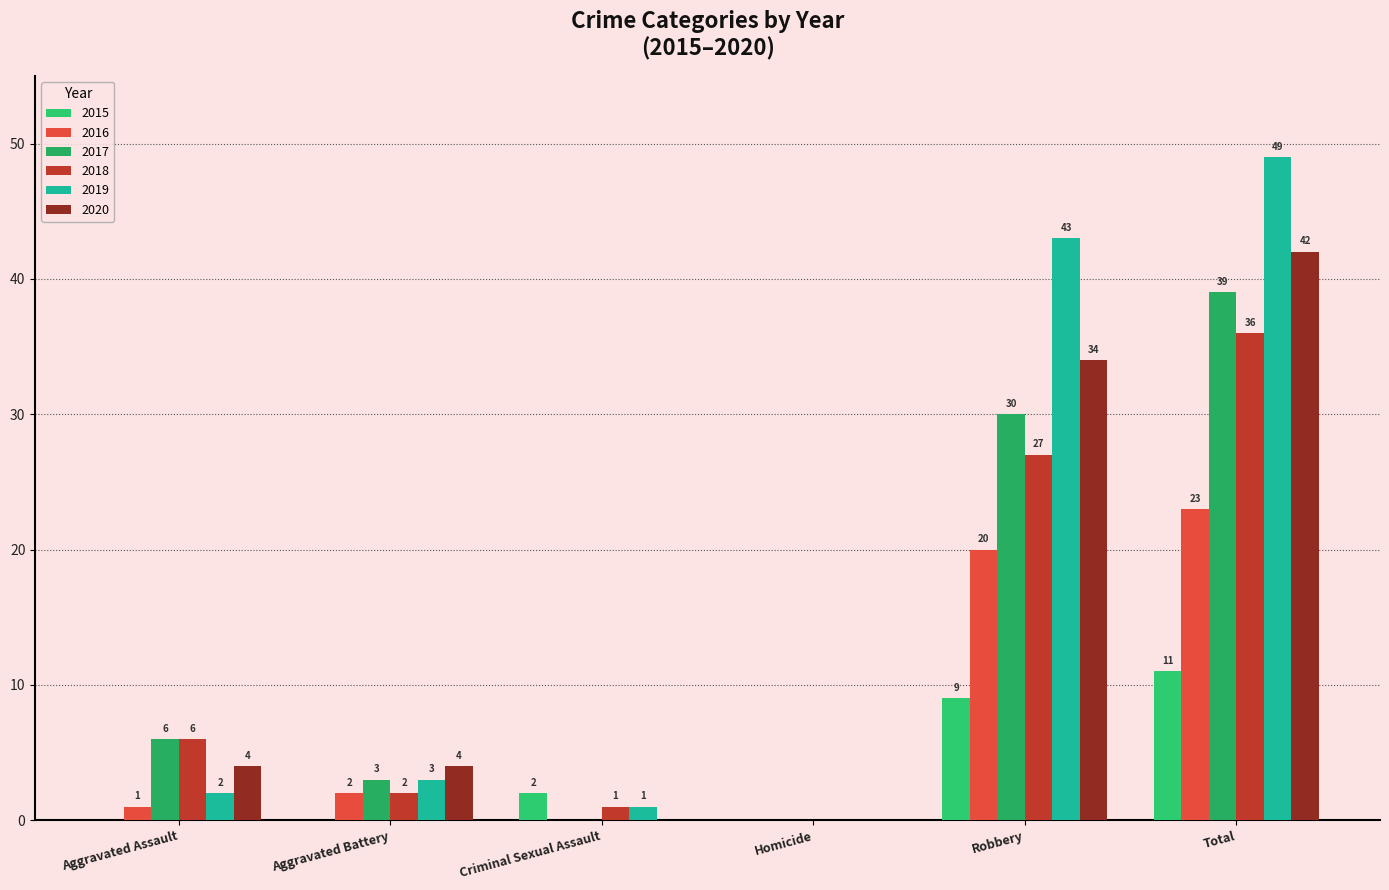

How many positive values does the 2016 series have?

4